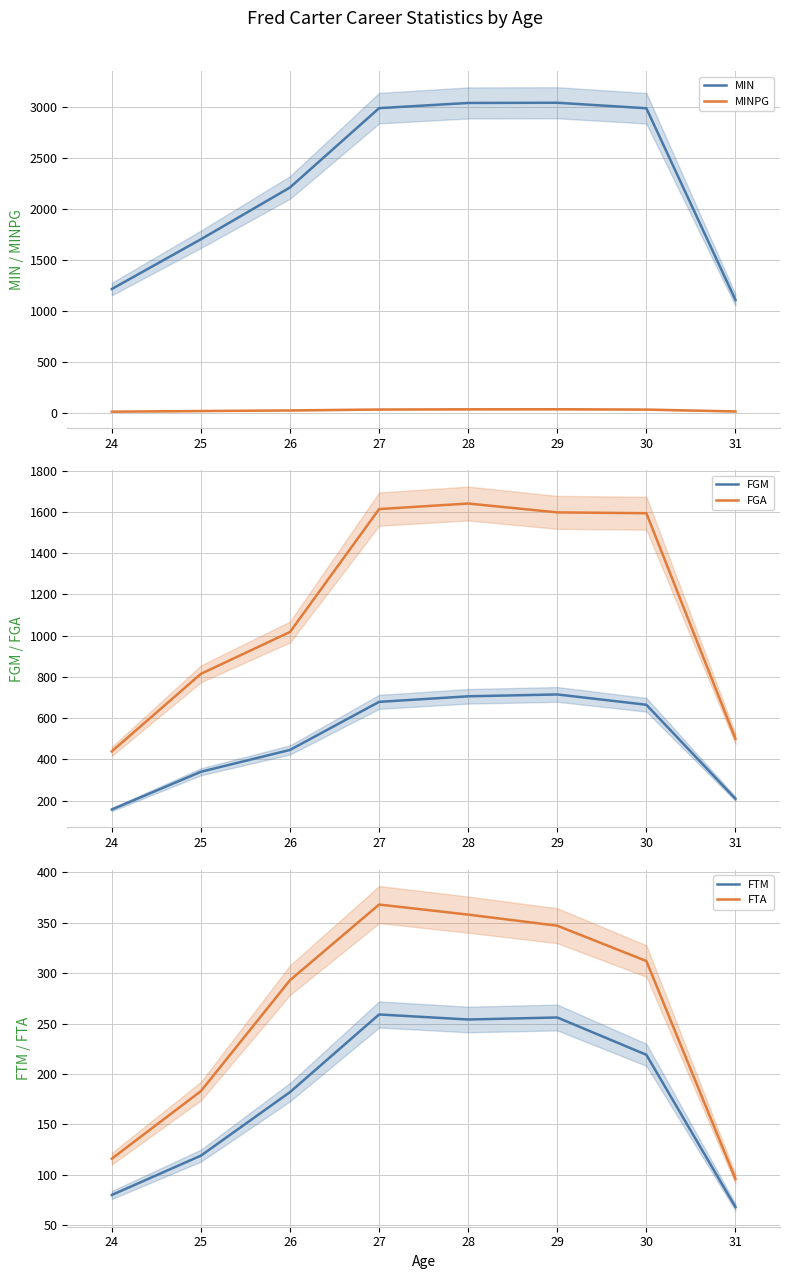

What is the difference between the second highest and second lowest values in the FTA series?

242